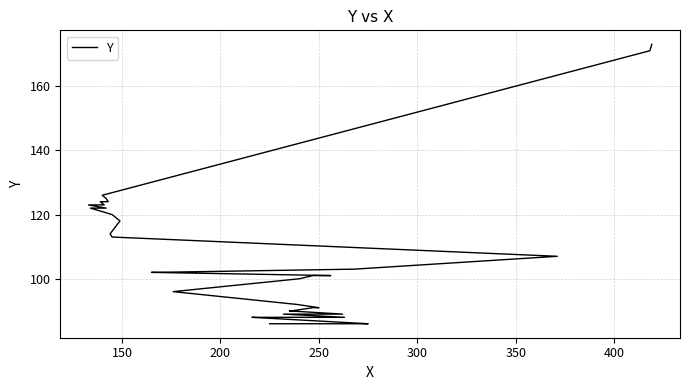

Is it true that the value at 27 is 160?

False